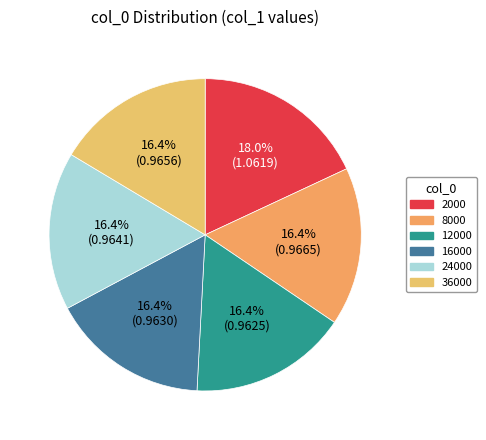

Count the number of slices in the pie.

6